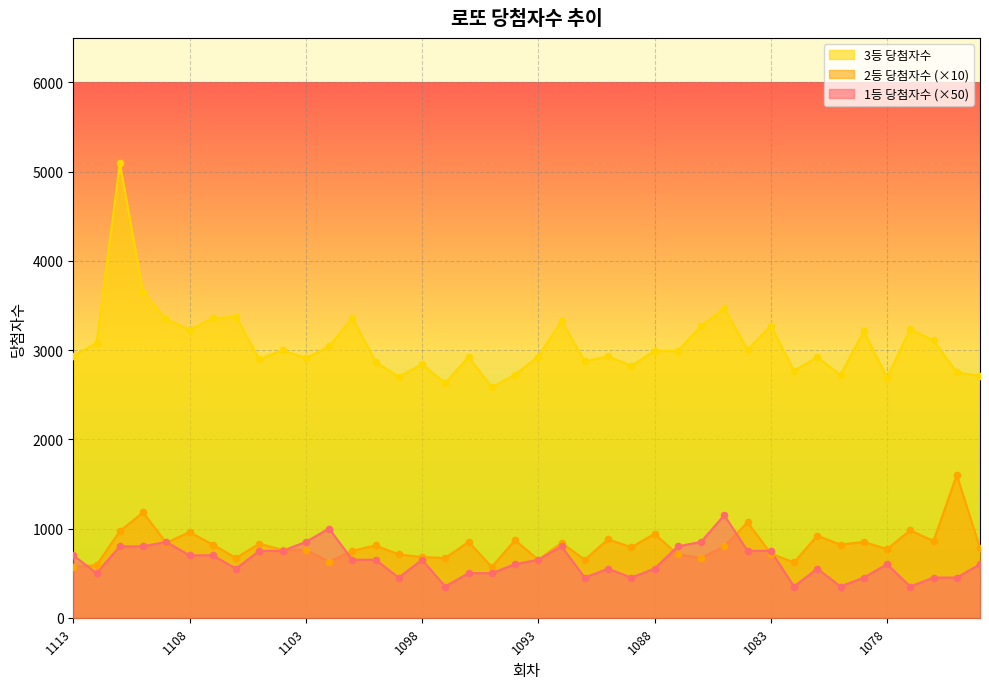

Which series reaches the maximum Y coordinate?

3등 당첨자수